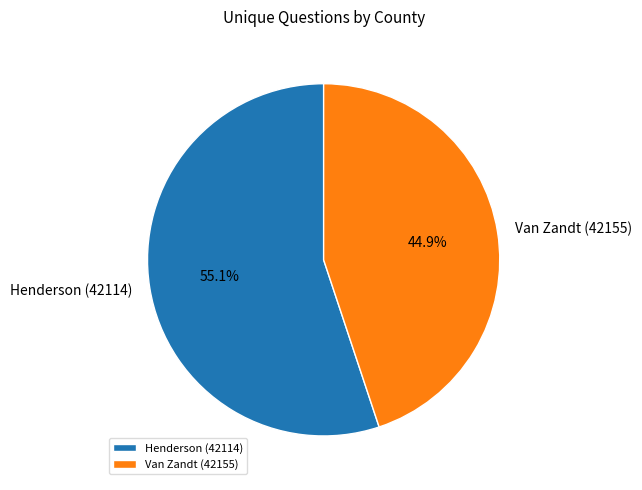

Which category has the biggest portion of the pie?

Henderson (42114)